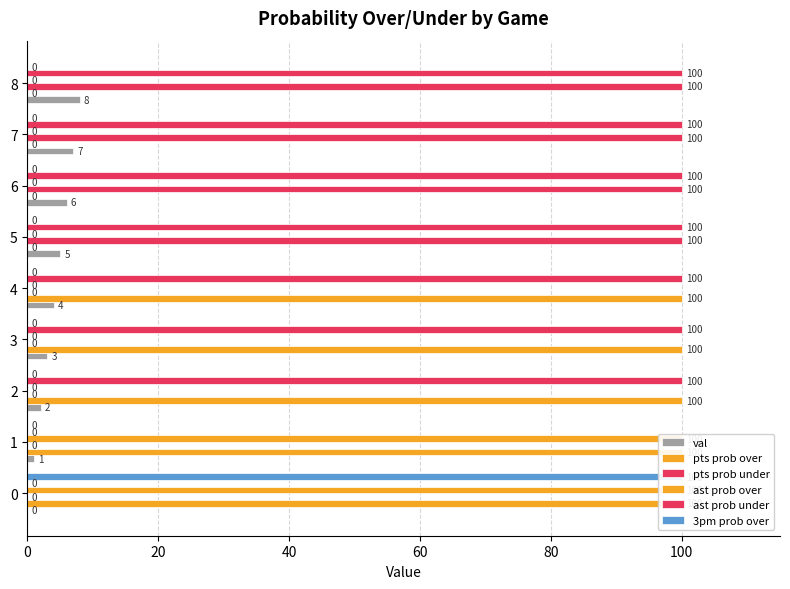

Which series has the largest total across all categories?

ast prob under